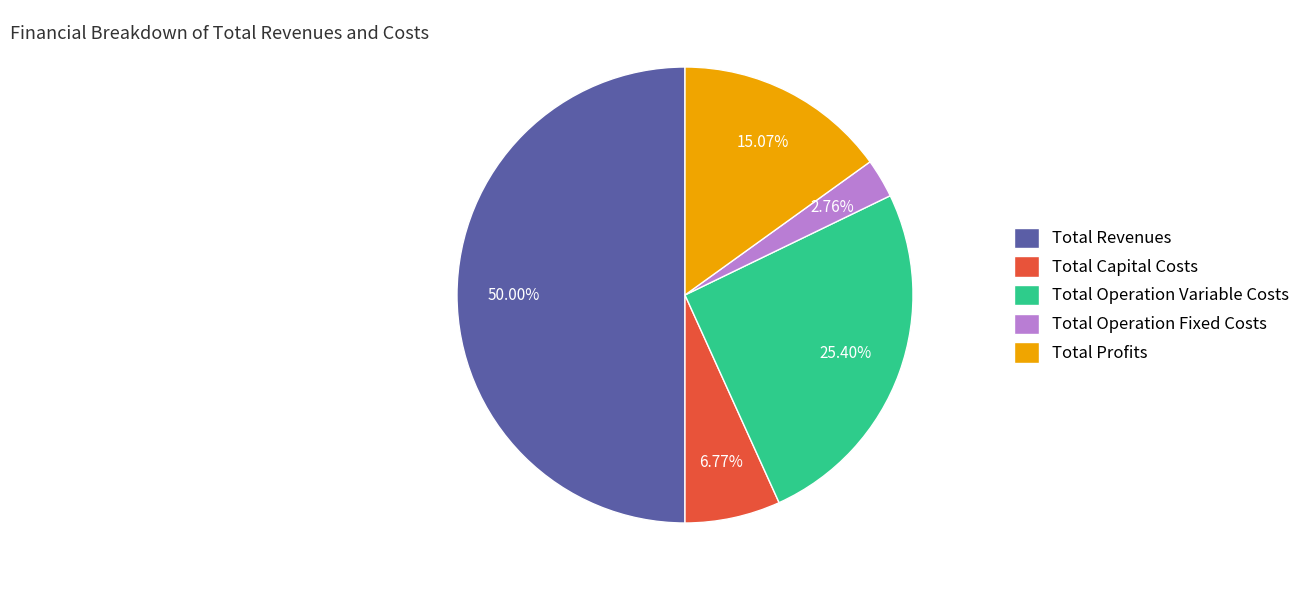

Which category has the smallest portion of the pie?

Total Operation Fixed Costs